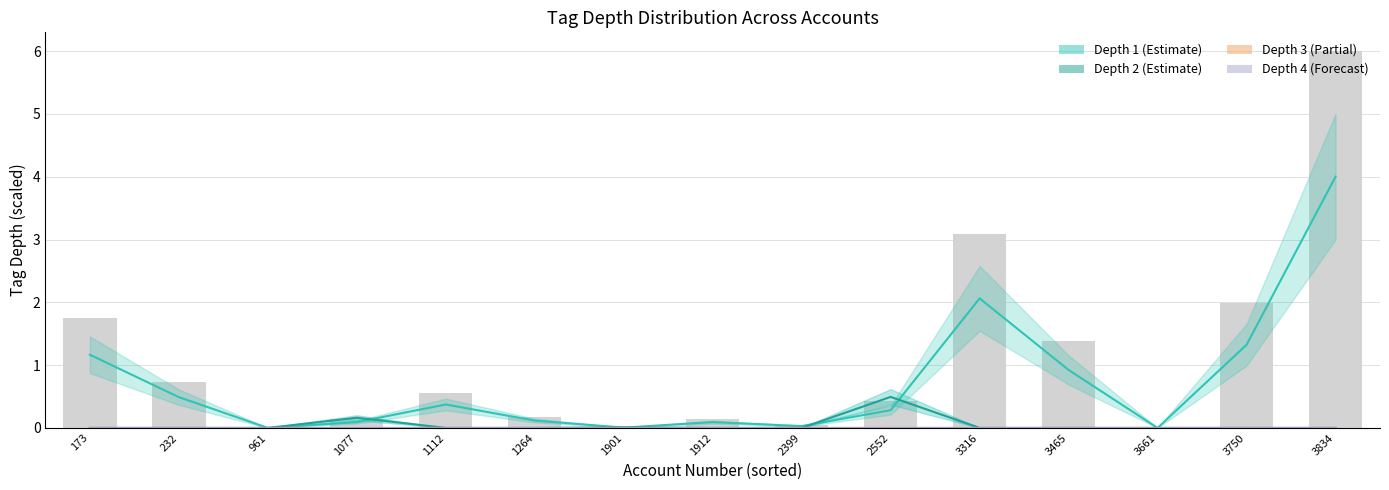

List the series in order of their peak value, lowest first.

Depth 4, Depth 3, Depth 2, Depth 1